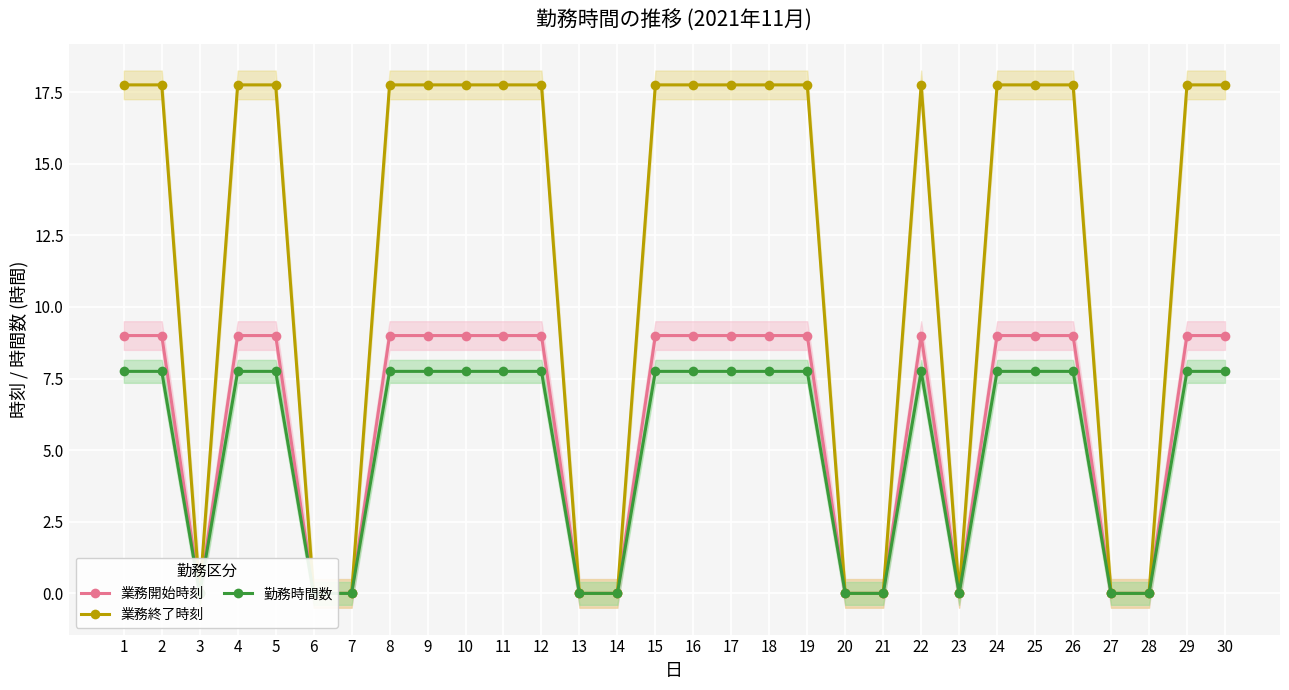

Which series changed the most between 7 and 29?

業務終了時刻